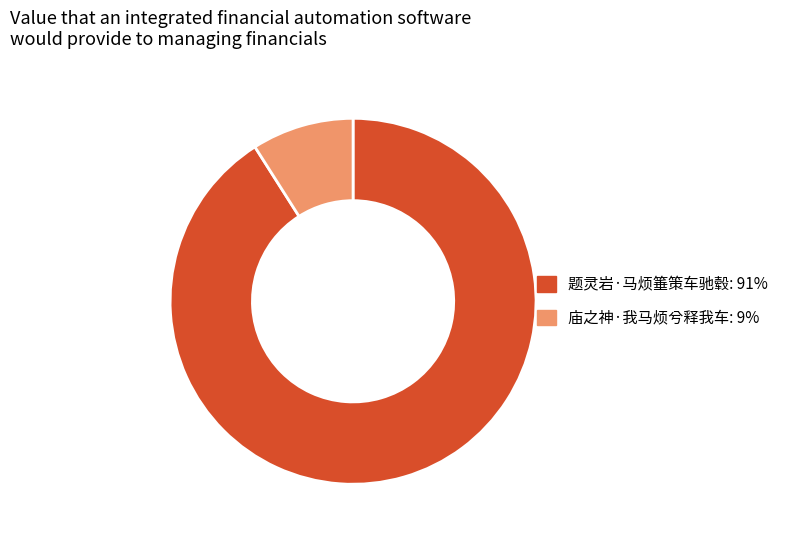

What is the smallest slice in the pie chart?

庙之神·我马烦兮释我车